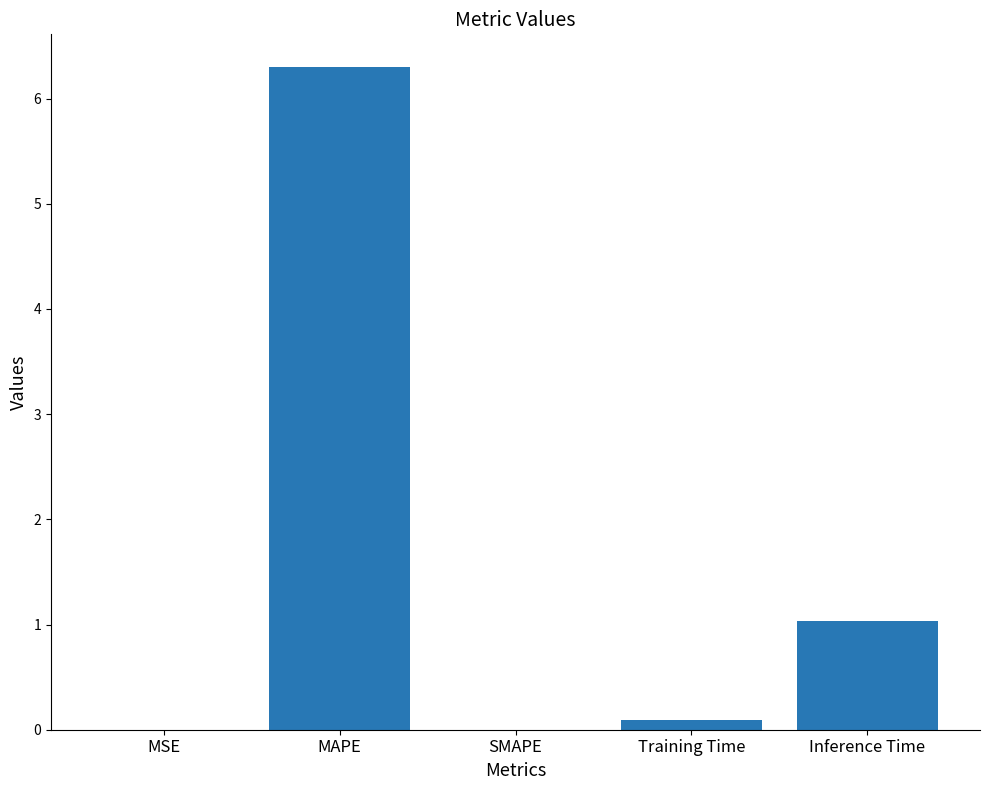

Which label corresponds to the largest value in the chart?

MAPE